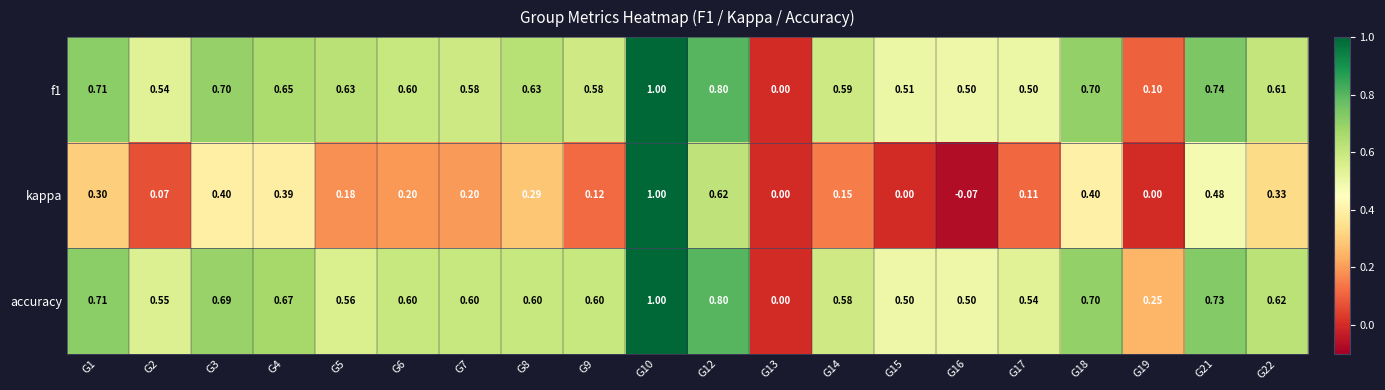

Is the value of f1 at G5 greater than the value of kappa at G10?

No